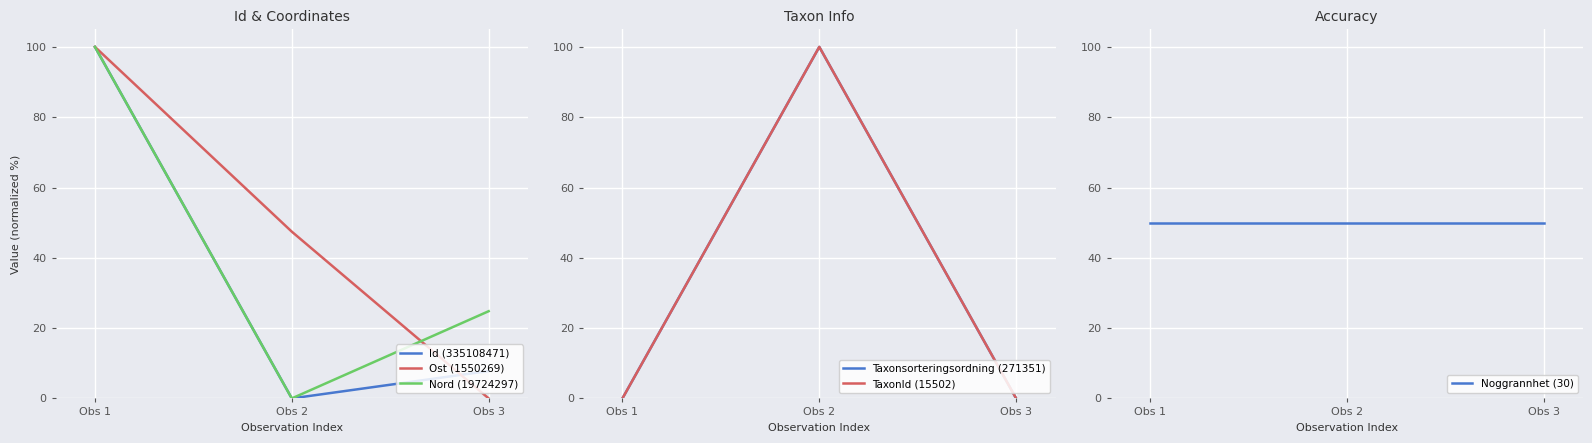

At how many categories does at least one series exceed 69?

2